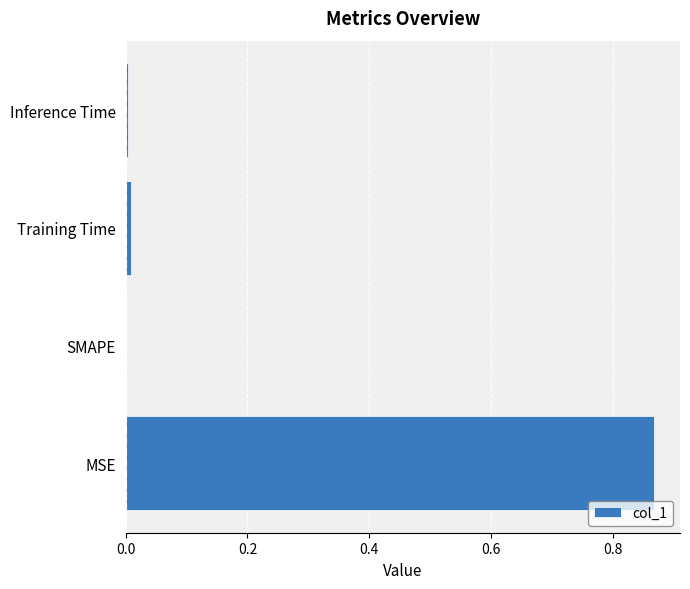

True or false: the data shows 1.1 at MSE.

False